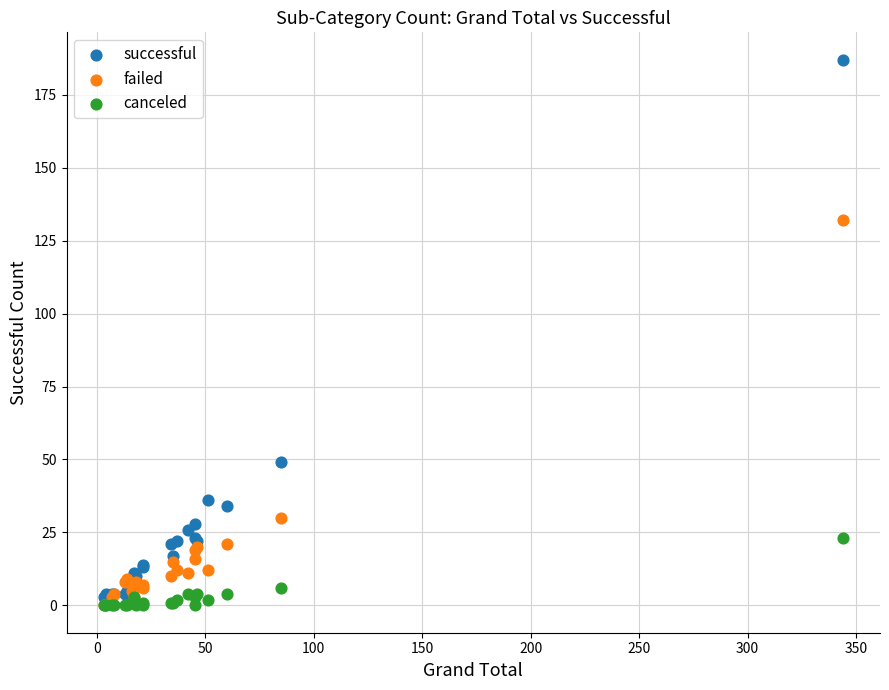

What are all the series names shown in the legend?

successful, failed, canceled